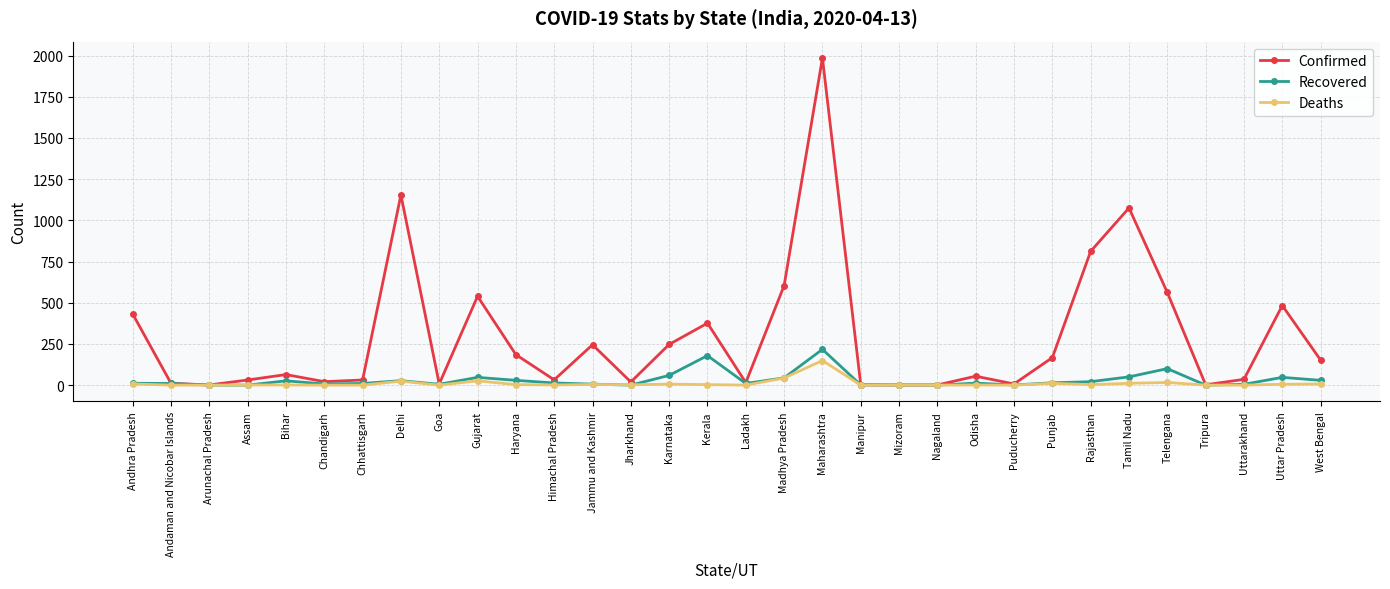

Which series has the largest total across all categories?

Confirmed